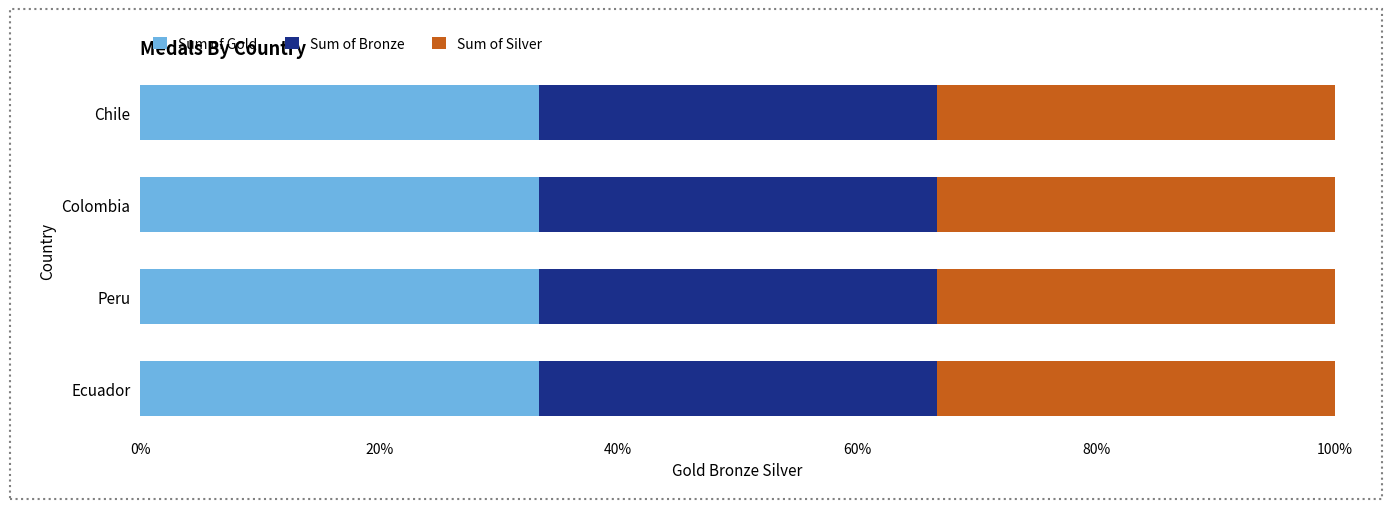

What is the total value across all series at Colombia?

9